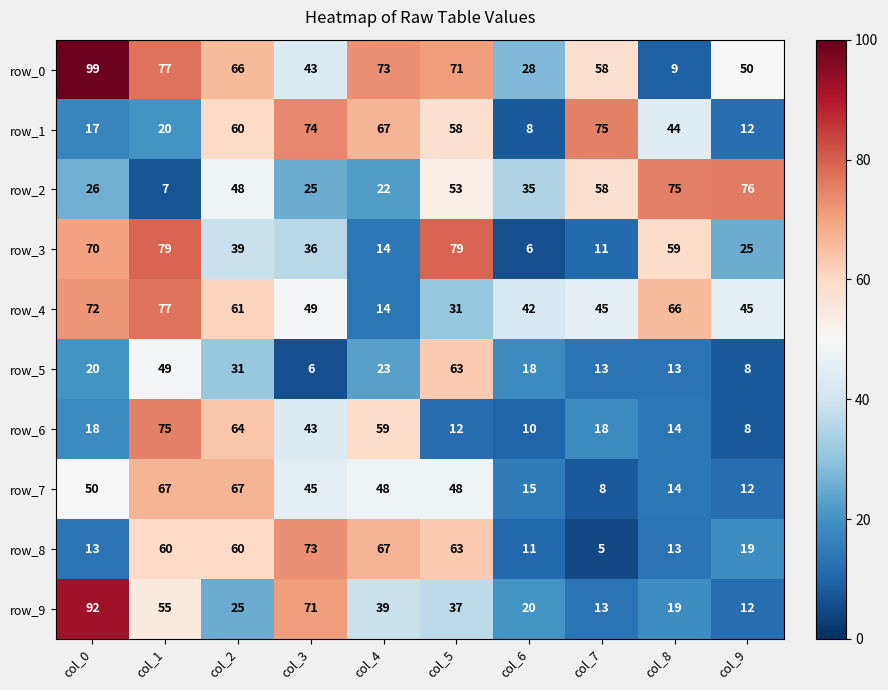

The value of row_2 at col_6 is 35. True or false?

True